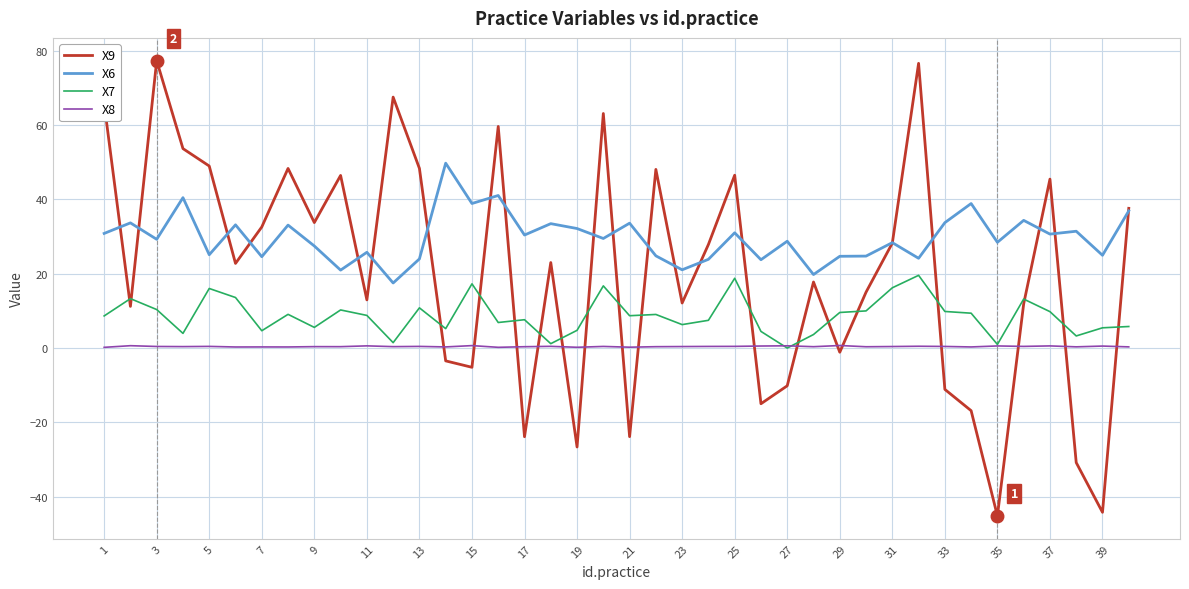

Which series has the widest spread of values?

X9